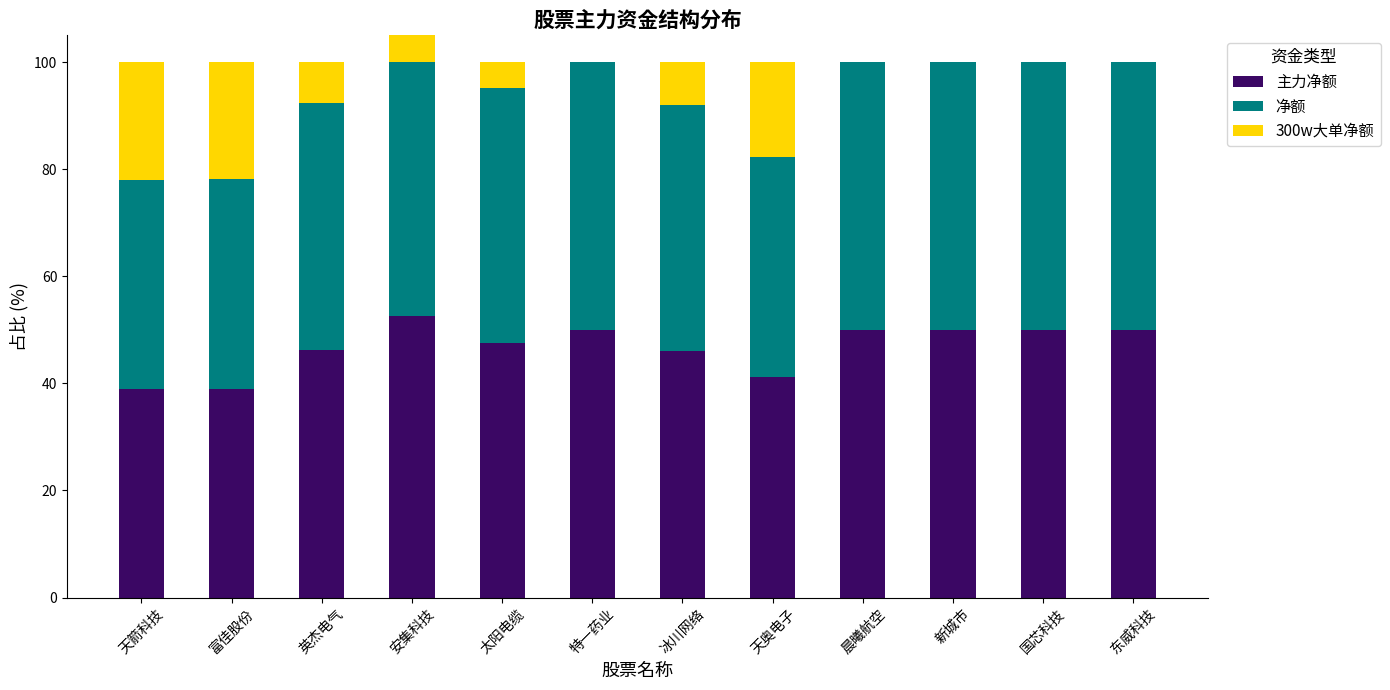

Reading left to right, list all the values displayed in this chart.

主力净额: 天箭科技=39.0	富佳股份=39.0	英杰电气=46.2	安集科技=52.6	太阳电缆=47.6	特一药业=50.0	冰川网络=46.0	天奥电子=41.2	晨曦航空=50.0	新城市=50.0	国芯科技=50.0	东威科技=50.0
净额: 天箭科技=39.0	富佳股份=39.0	英杰电气=46.2	安集科技=52.6	太阳电缆=47.6	特一药业=50.0	冰川网络=46.0	天奥电子=41.2	晨曦航空=50.0	新城市=50.0	国芯科技=50.0	东威科技=50.0
300w大单净额: 天箭科技=22.0	富佳股份=21.9	英杰电气=7.6	安集科技=-5.2	太阳电缆=4.9	特一药业=0.0	冰川网络=8.0	天奥电子=17.6	晨曦航空=0.0	新城市=0.0	国芯科技=0.0	东威科技=0.0